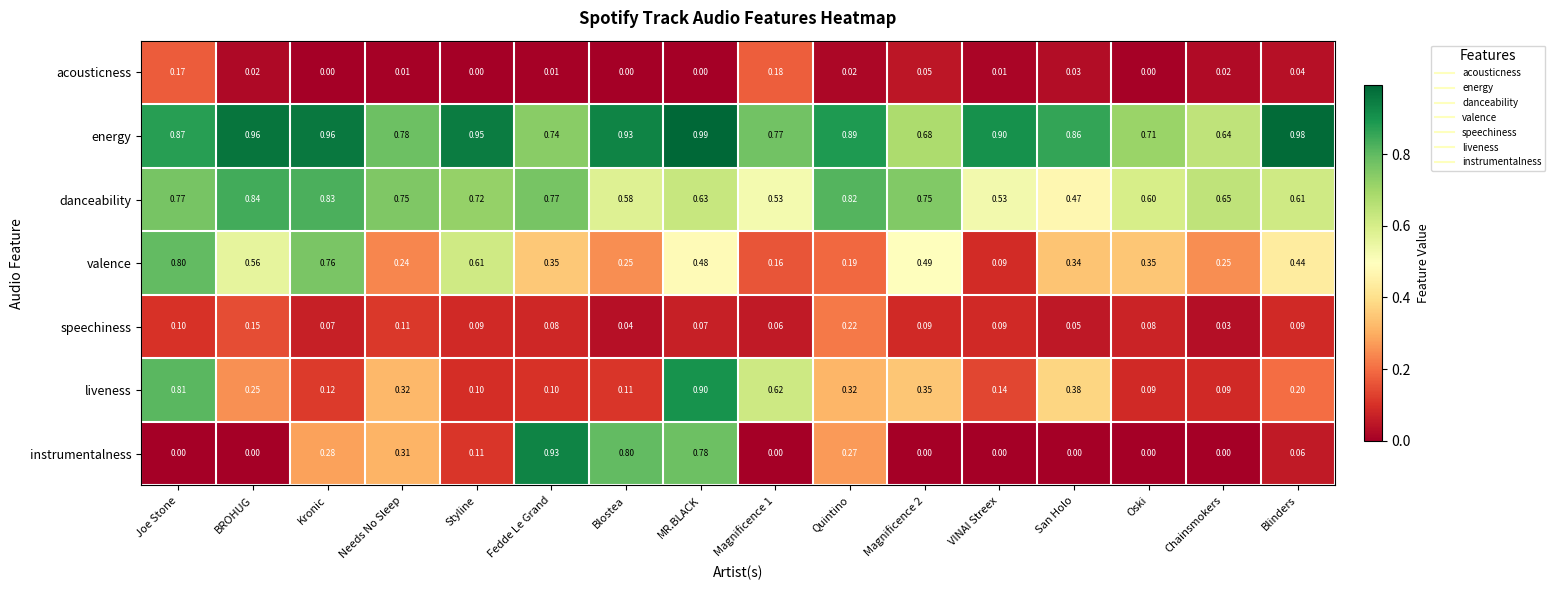

Where is valence nearest to the value 0?

VINAI Streex